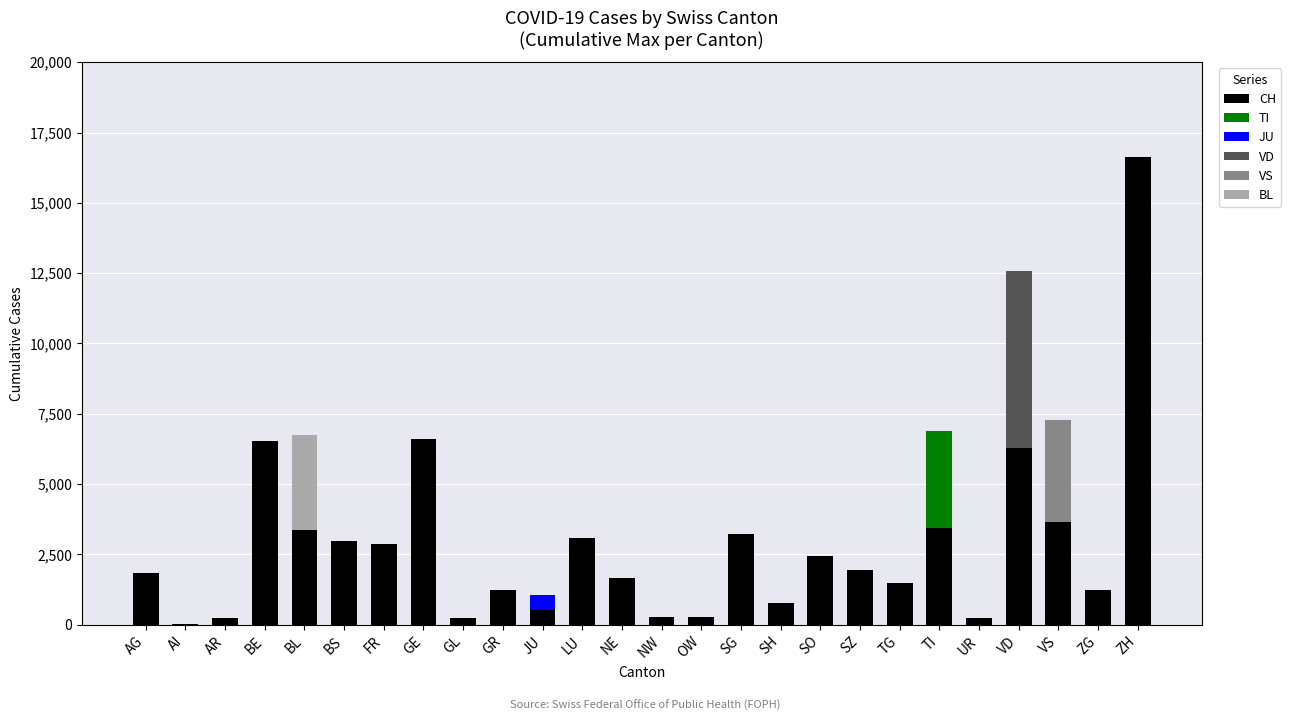

What are all the series names shown in the legend?

CH, TI, JU, VD, VS, BL